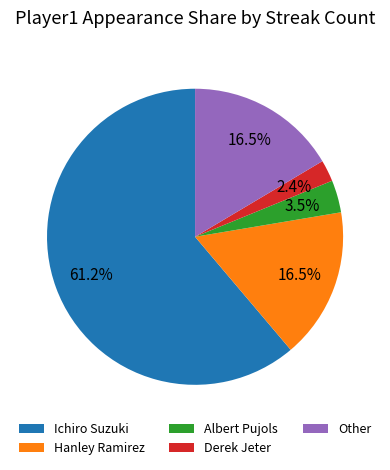

Does Ichiro Suzuki represent more than half of the total?

Yes